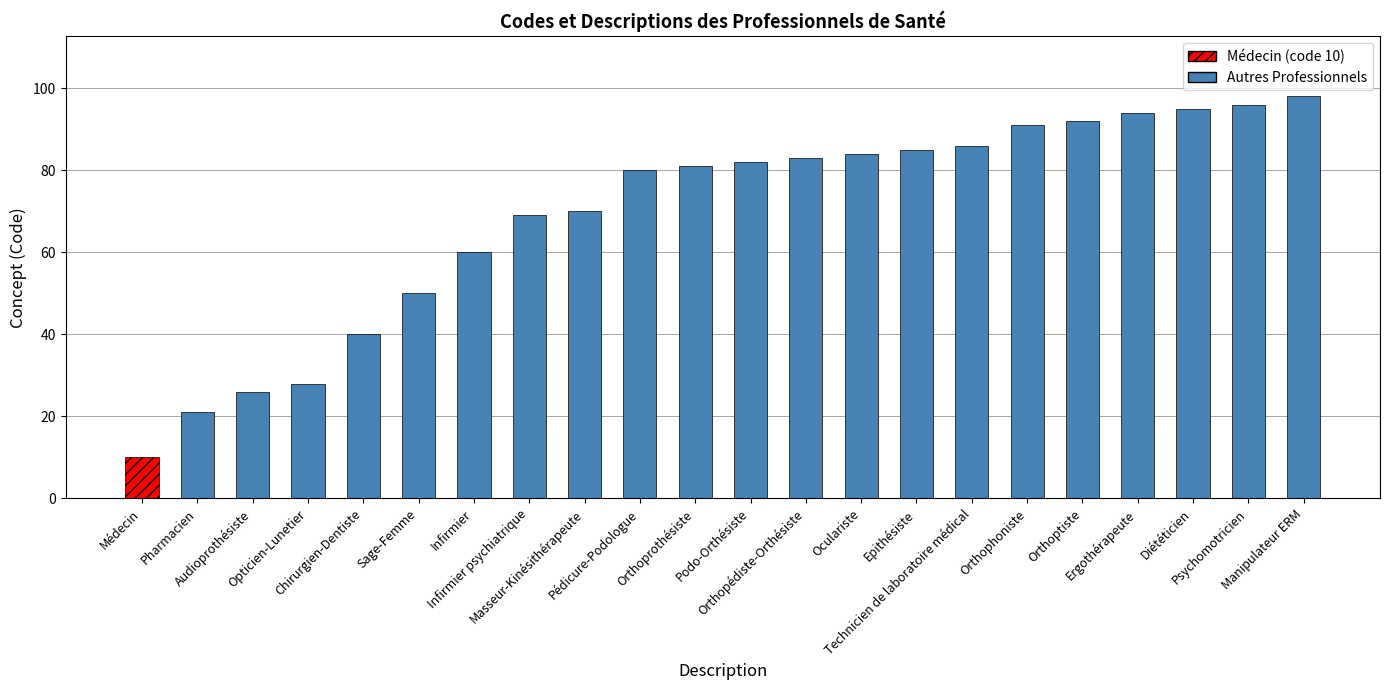

What is the sum of all values?

1521